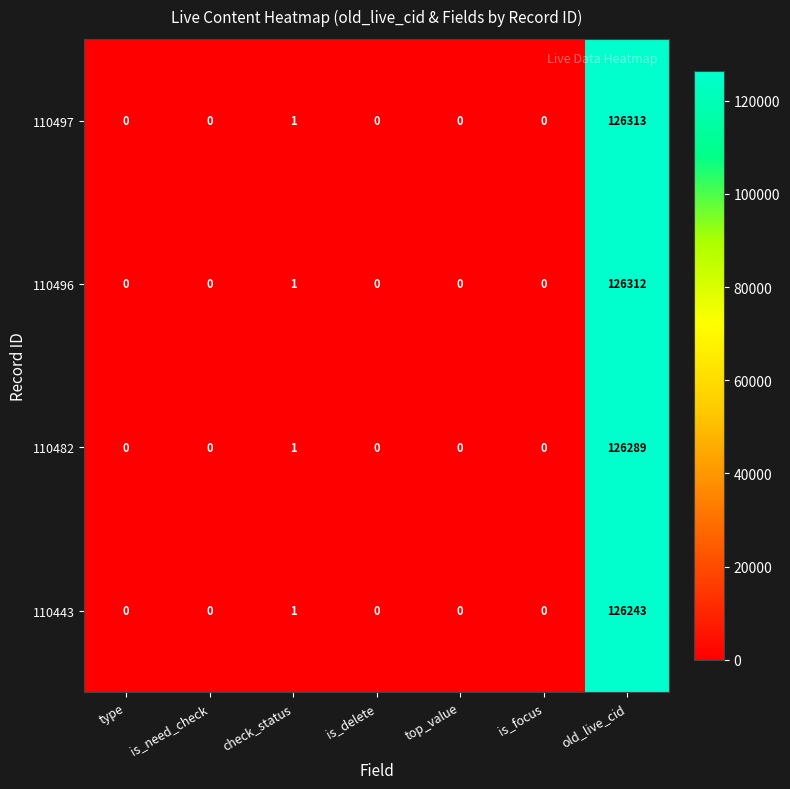

Reading right to left, transcribe all the data shown in this chart.

110497: 126313	0	0	0	1	0	0
110496: 126312	0	0	0	1	0	0
110482: 126289	0	0	0	1	0	0
110443: 126243	0	0	0	1	0	0